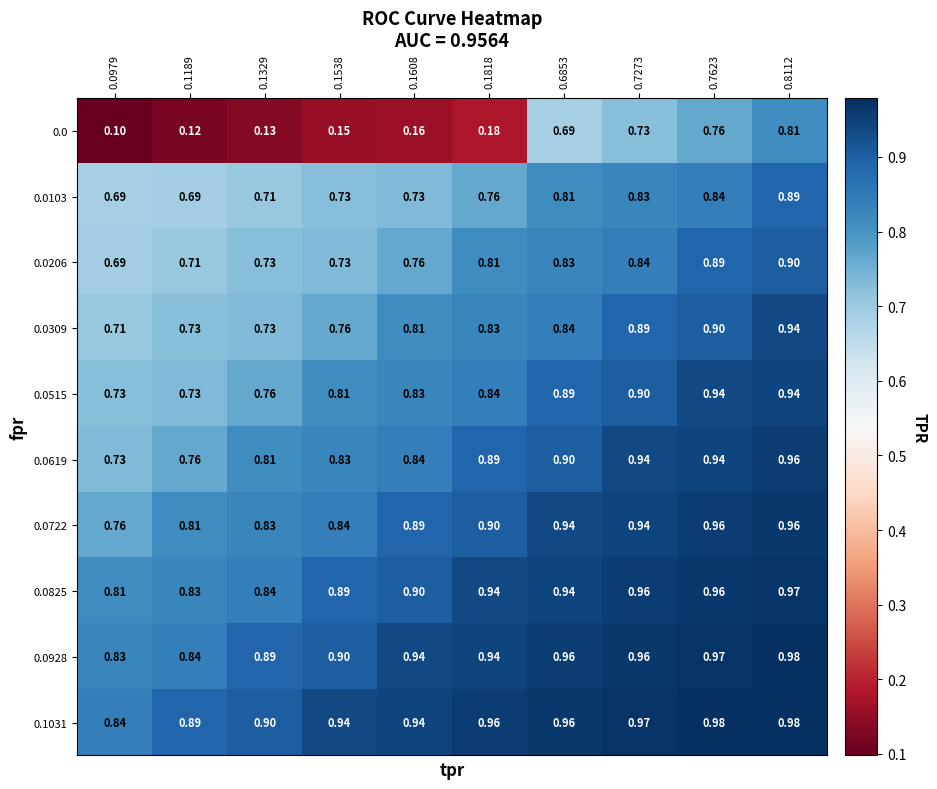

Is the value of 0.0619 at 0.1189 greater than the value of 0.0309 at 0.1329?

Yes